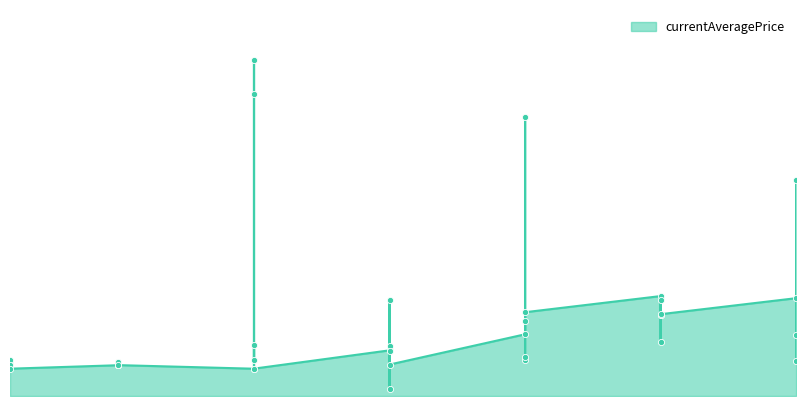

What is the ratio of the value at 30 to the value at 15?

2.1